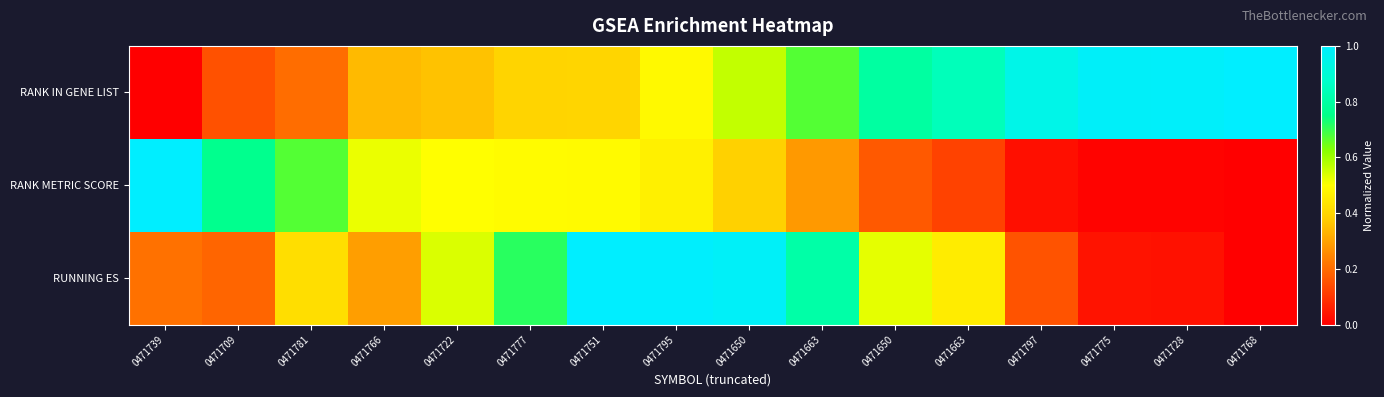

What is the difference between the highest and lowest values at 0471797?

0.9